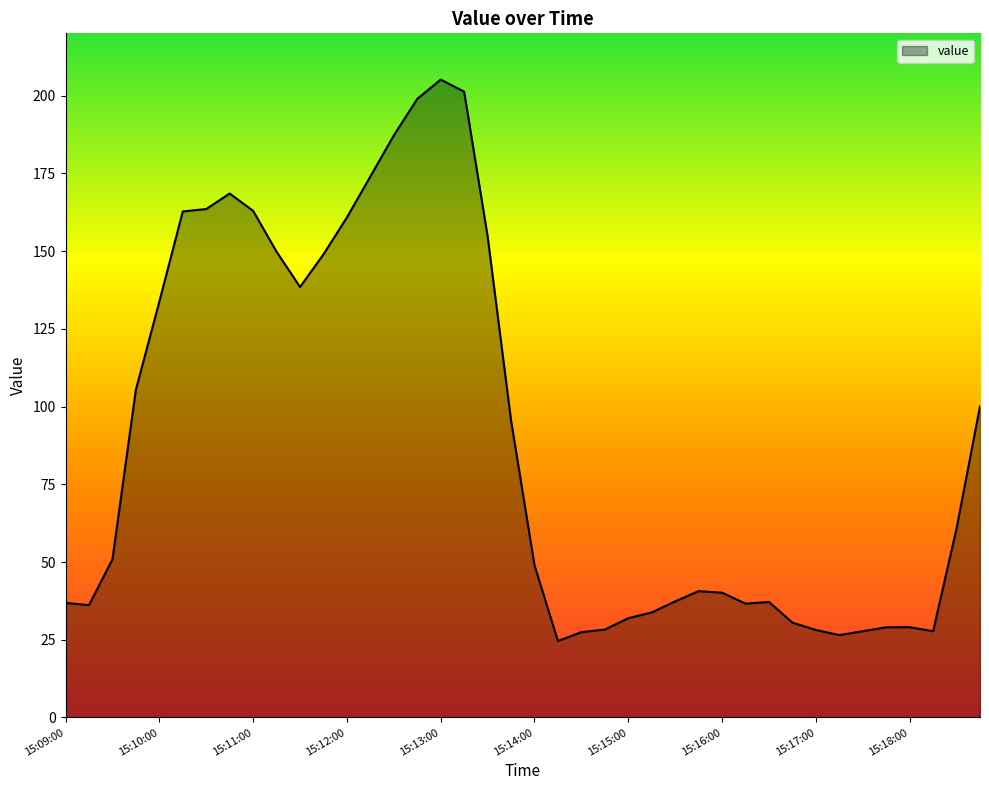

What is the maximum value shown in the chart?

205.1